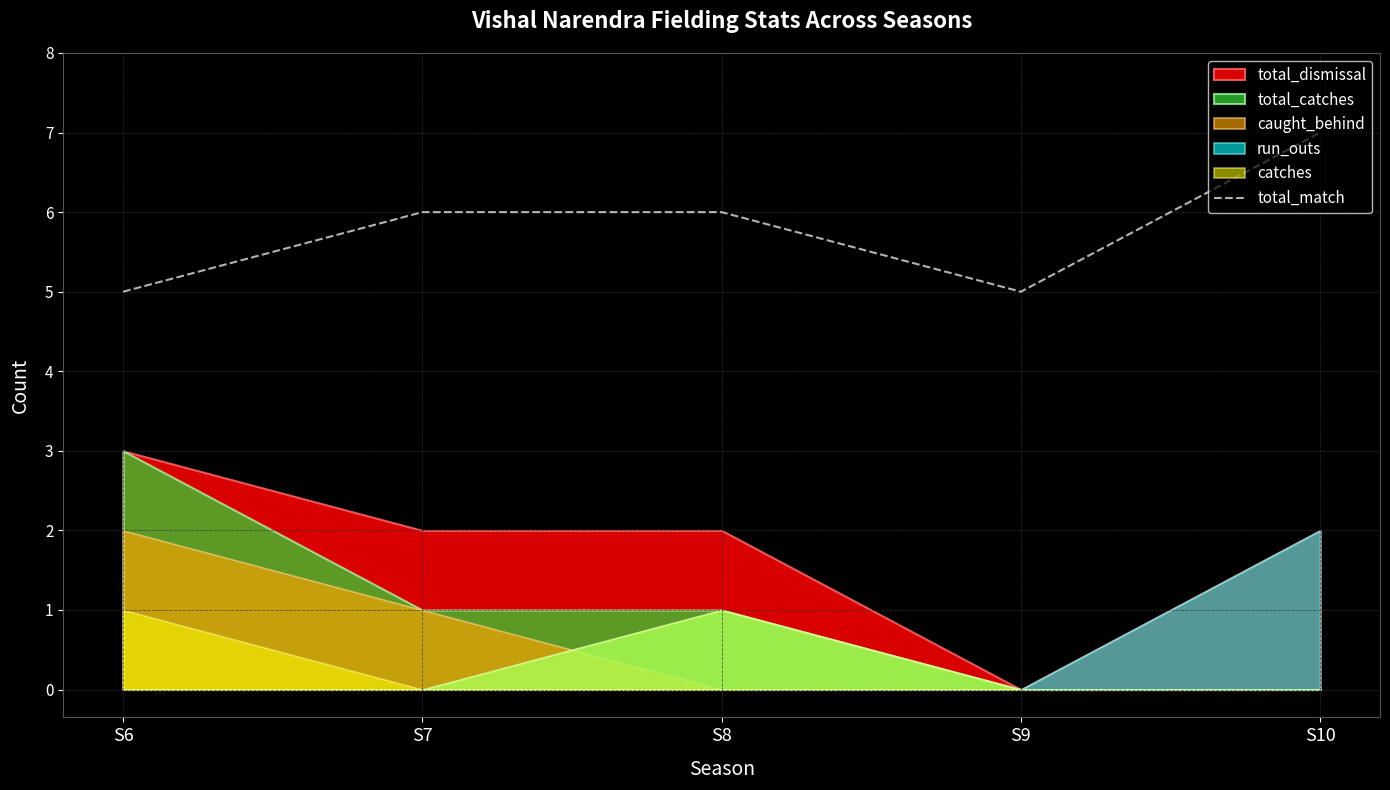

What is the minimum value for total_match?

5